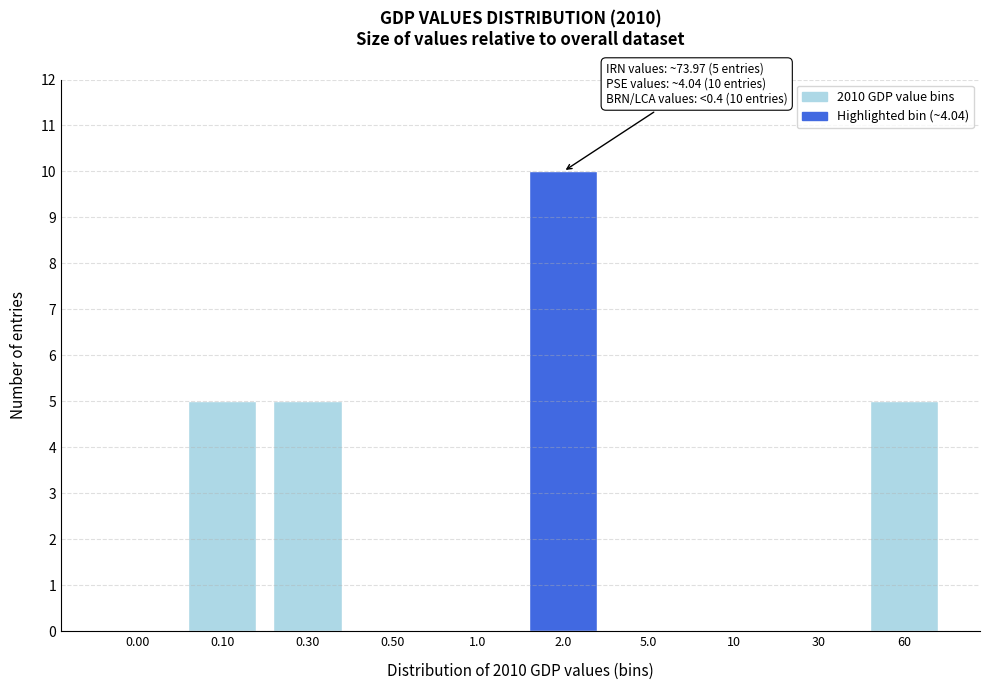

Reading right to left, extract all data points from this chart.

60=5	30=0	10=0	5.0=0	2.0=10	1.0=0	0.50=0	0.30=5	0.10=5	0.00=0